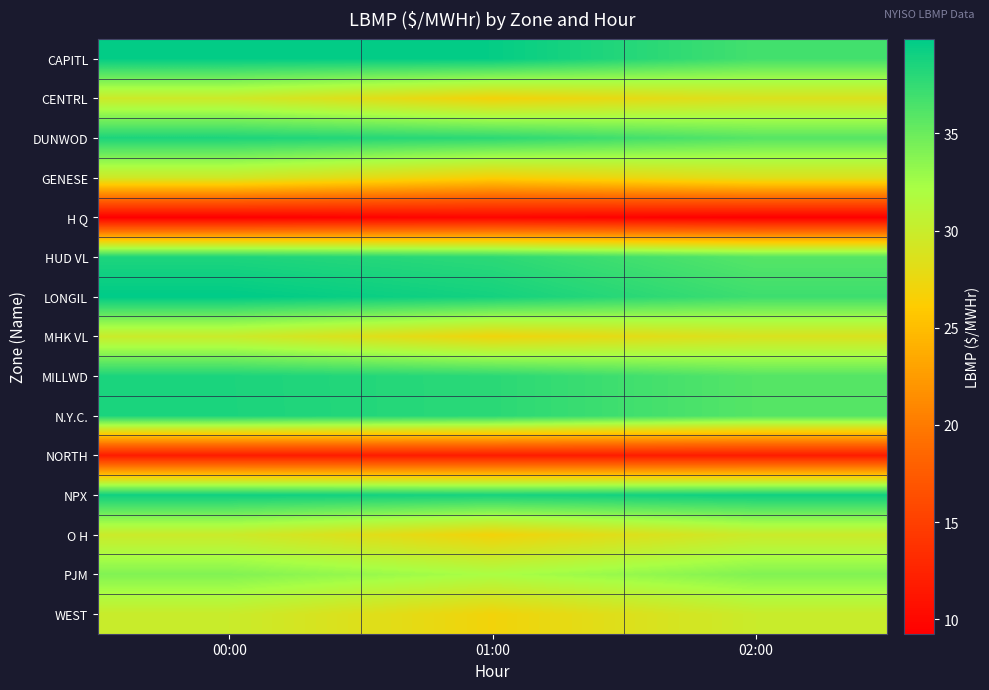

Rank the series at 00:00 from lowest to highest value.

H Q, NORTH, GENESE, CENTRL, O H, MHK VL, WEST, PJM, HUD VL, DUNWOD, MILLWD, N.Y.C., NPX, CAPITL, LONGIL